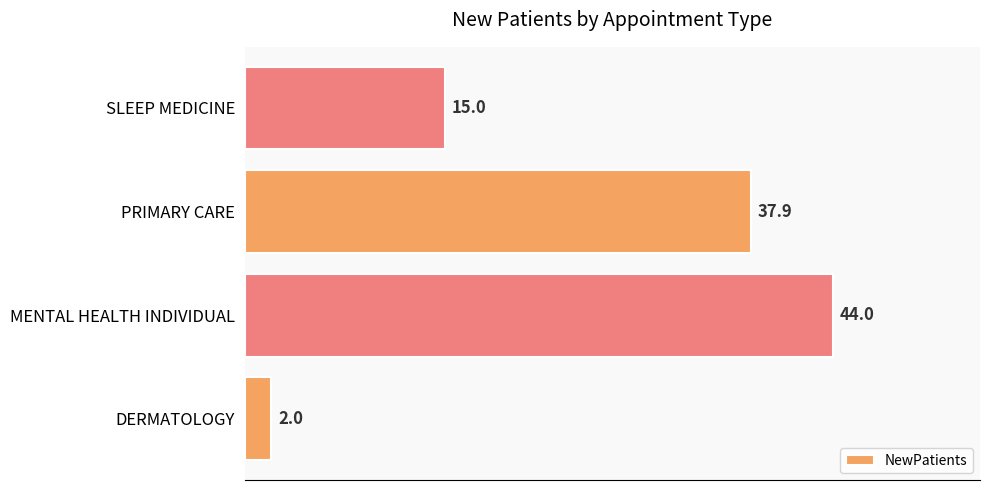

List the labels in order of value, smallest first.

DERMATOLOGY, SLEEP MEDICINE, PRIMARY CARE, MENTAL HEALTH INDIVIDUAL